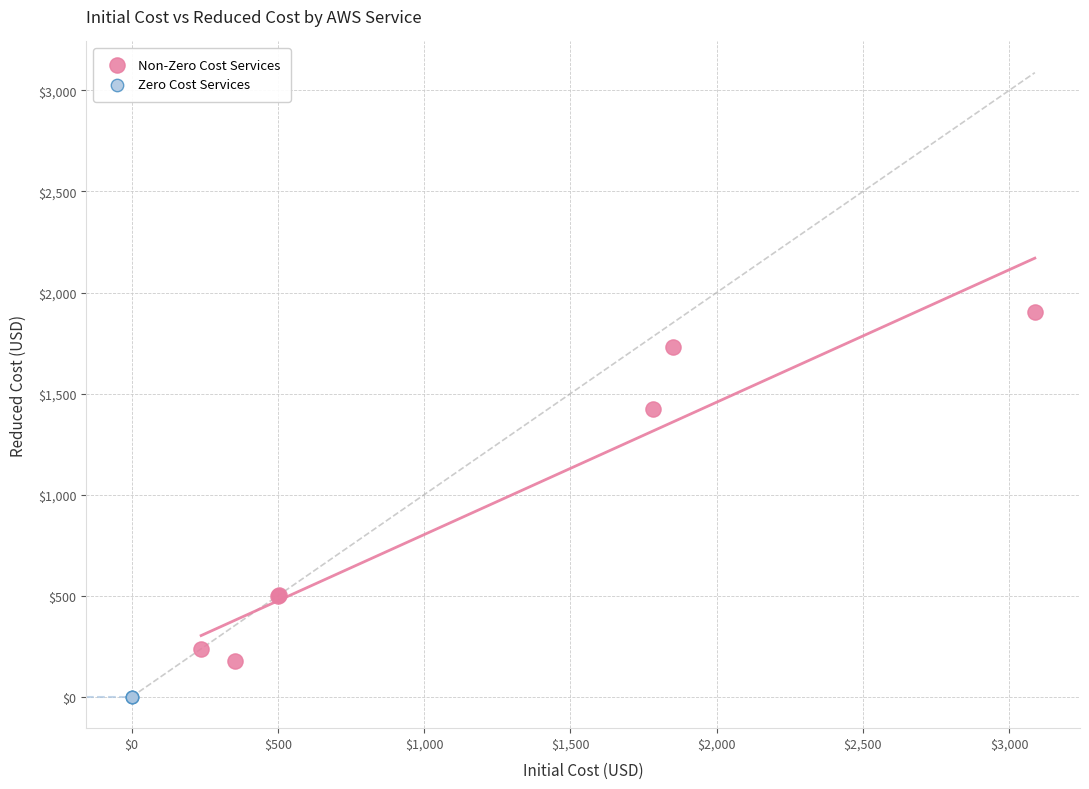

Which series contains the highest Y value?

Non-Zero Cost Services